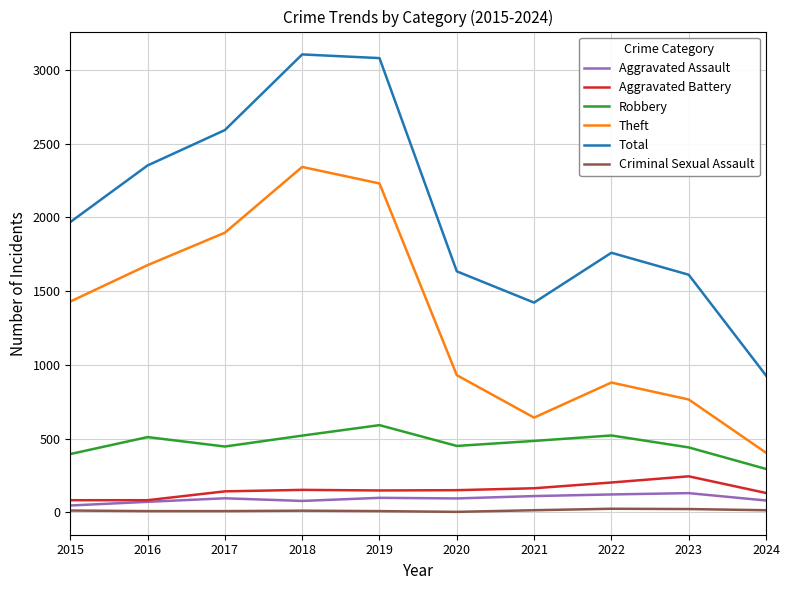

True or false: Theft has more than 1 points higher than both neighbors.

True